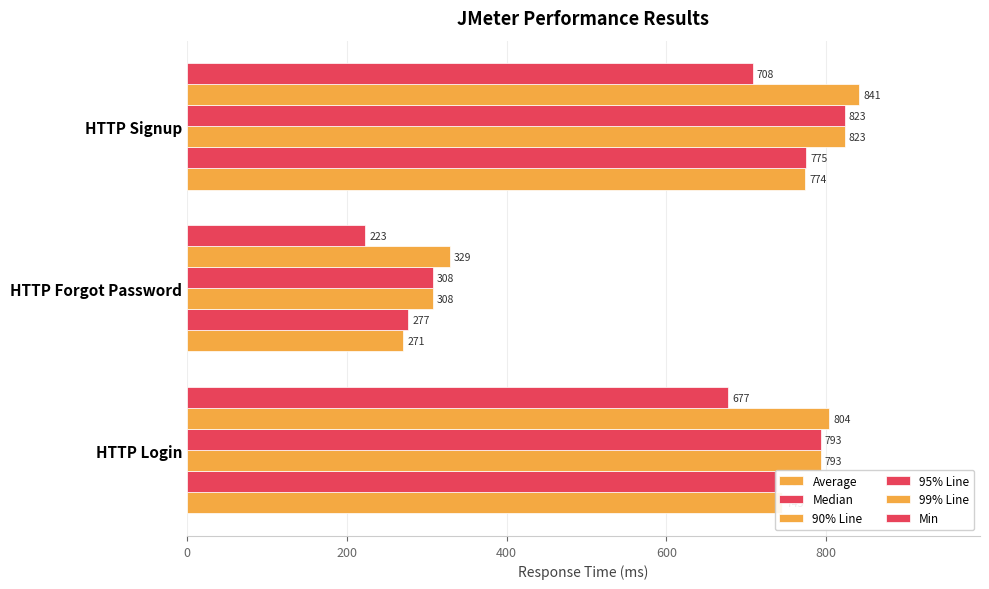

How many distinct data groups are displayed?

6